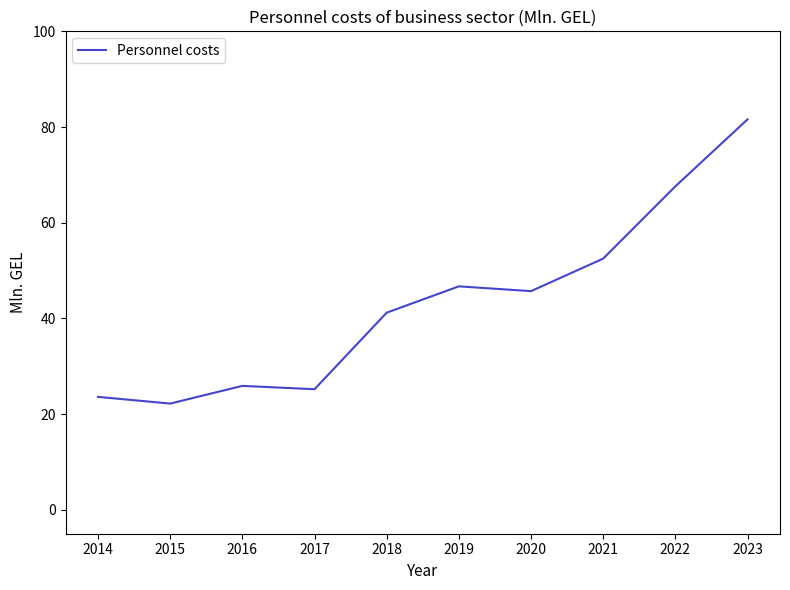

Which label corresponds to the smallest value in the chart?

2015